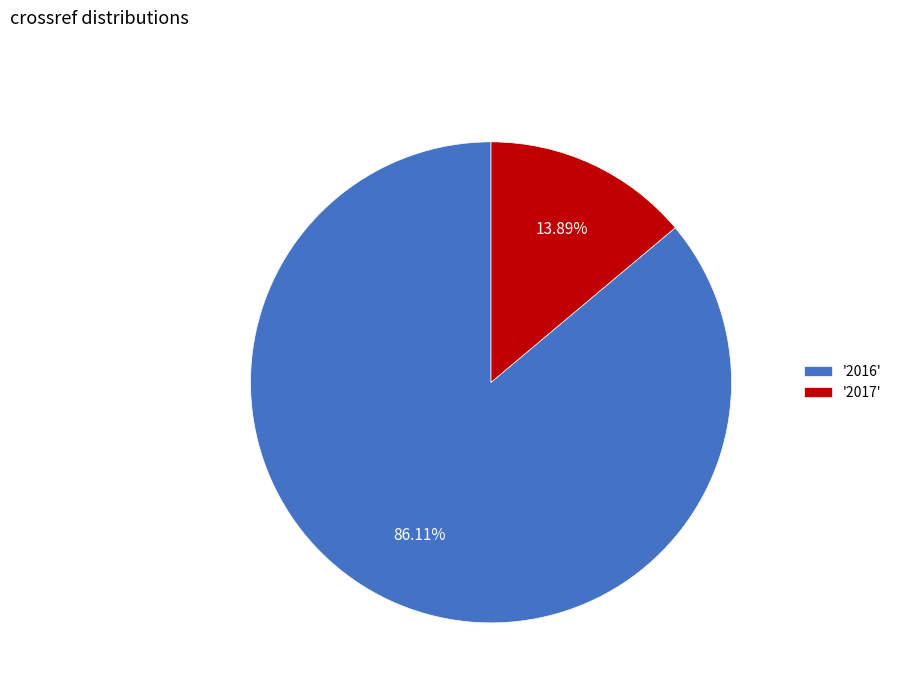

What is the majority slice?

'2016'